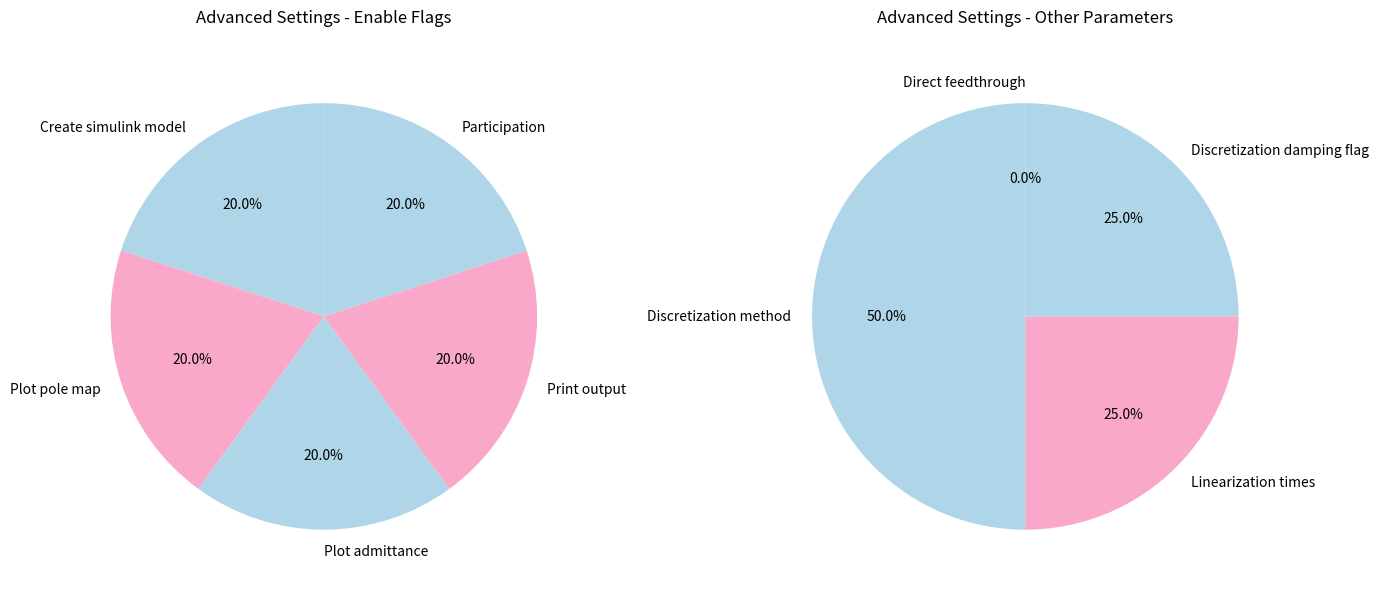

To the nearest percent, what percentage of the pie is Enable (participation)?

20%